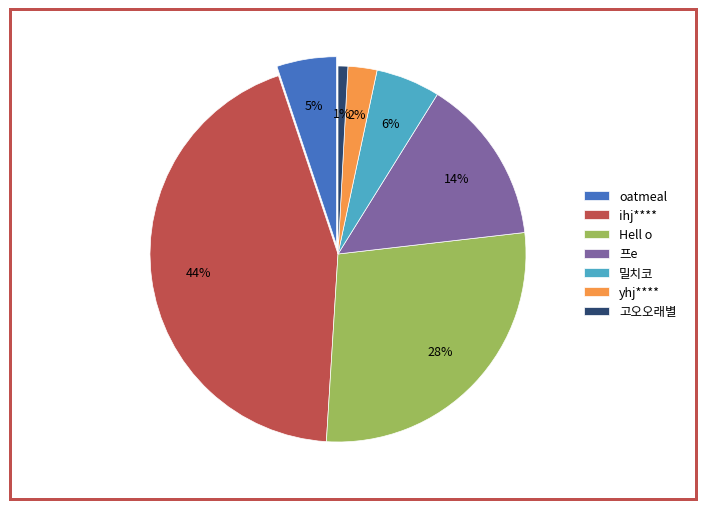

What is the ratio of the value at Hell o to the value at ihj****?

0.6